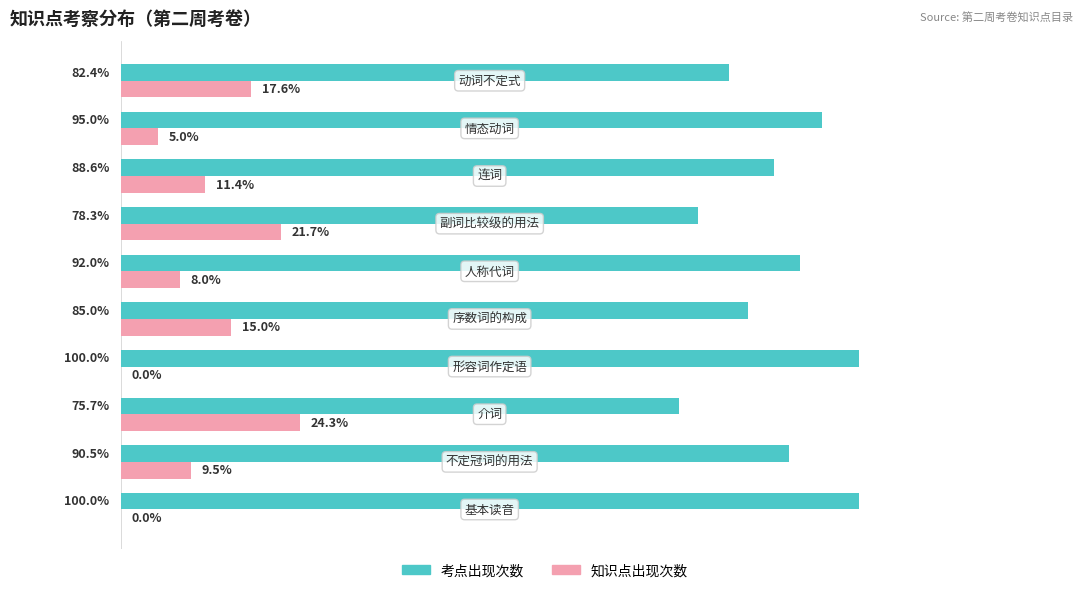

Which series has the largest total across all categories?

考点出现次数